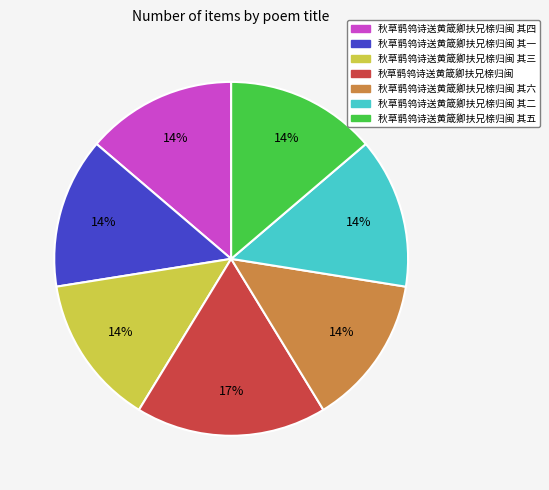

To the nearest percent, what is the average slice percentage?

14%